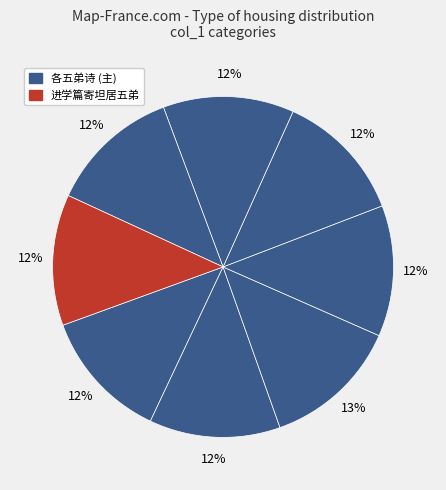

Count the number of slices in the pie.

8